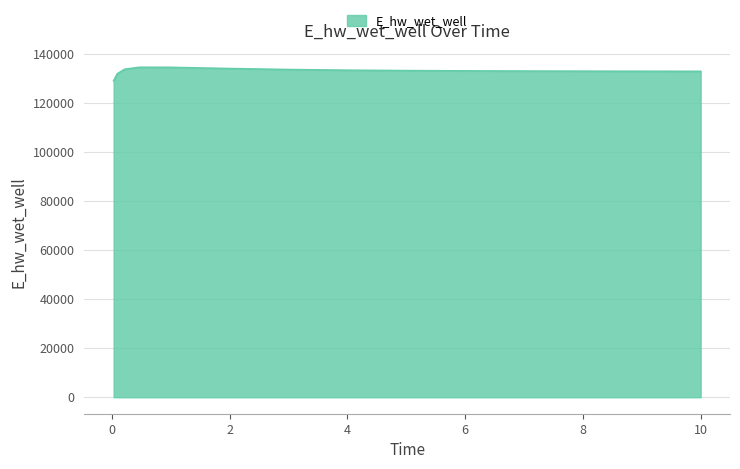

What is the difference between the maximum and minimum values?

5496.2